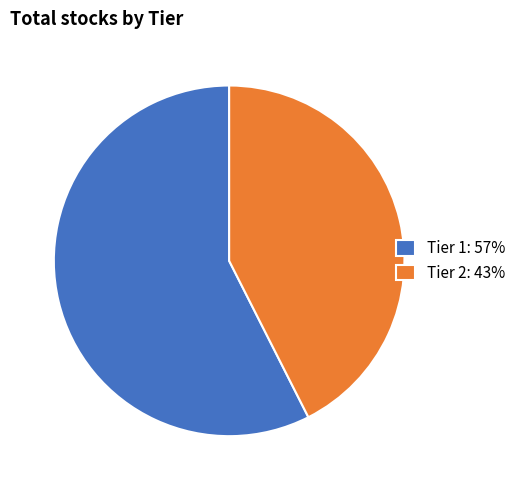

Is it true that Tier 2 is 43% of the pie?

True